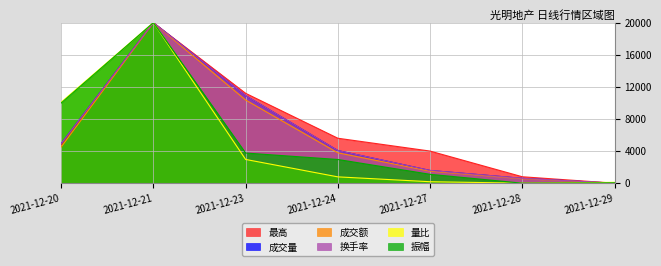

Where is the first local maximum for 成交量?

2021-12-21